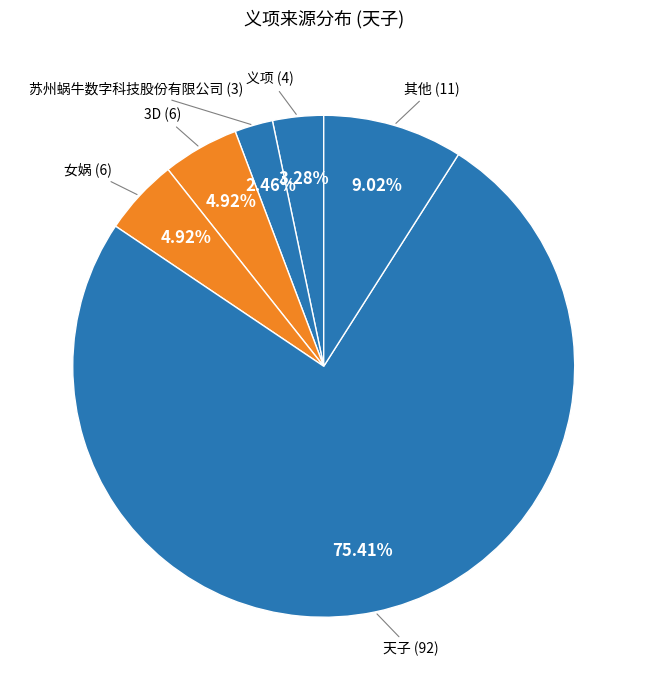

Is there any slice that represents more than half of the pie?

Yes